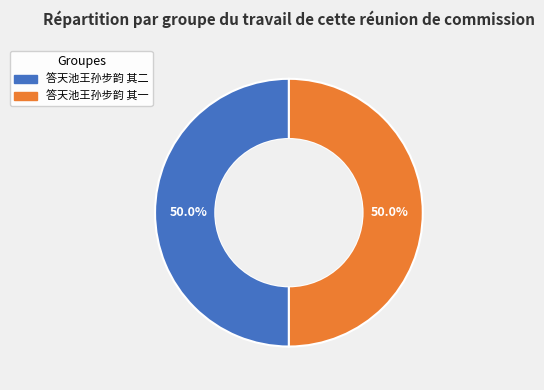

To the nearest percent, what percentage of the pie is 答天池王孙步韵 其一?

50%